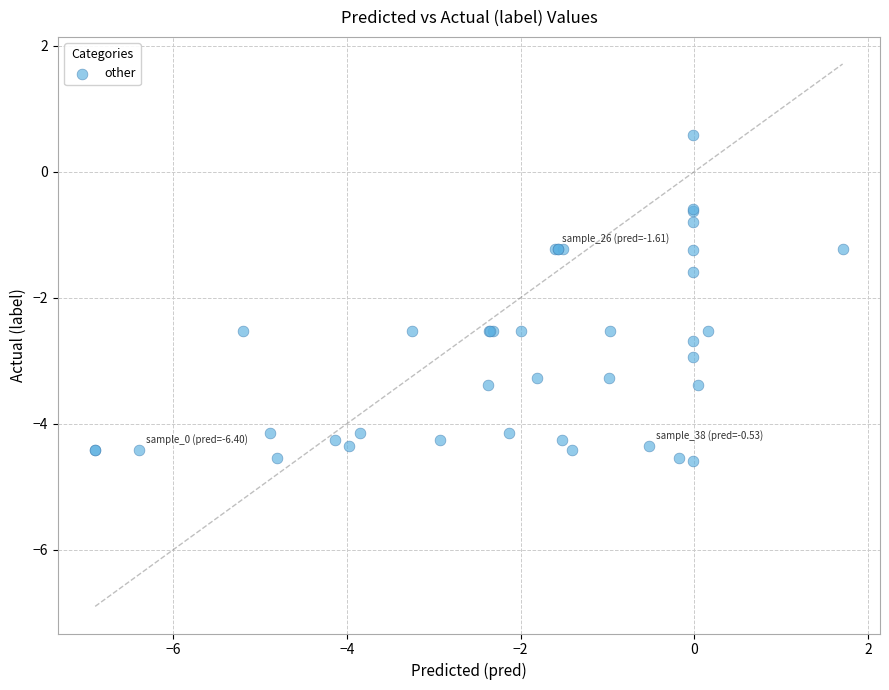

What Y value in the scatter plot is closest to -2?

-1.6